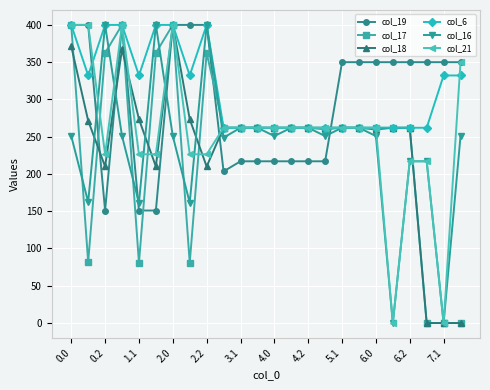

What is the value of the col_17 point at the 16th from the left?

259.8